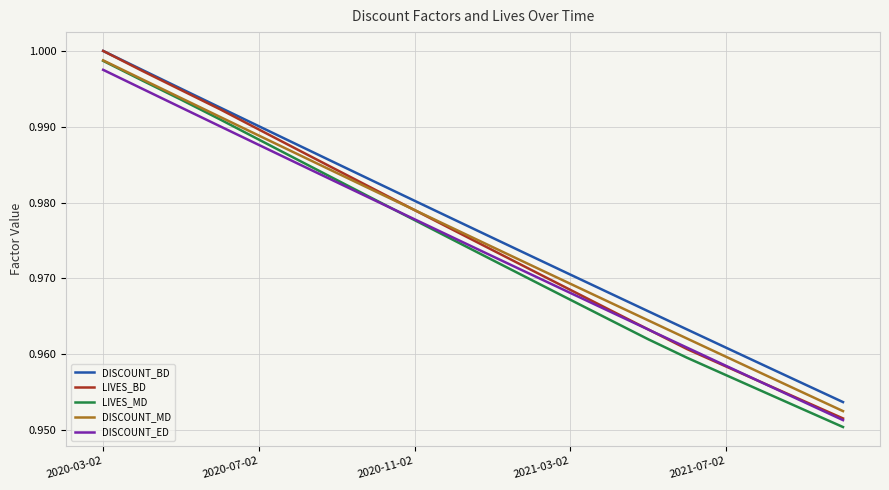

Which series has the largest range (max minus min)?

LIVES_BD